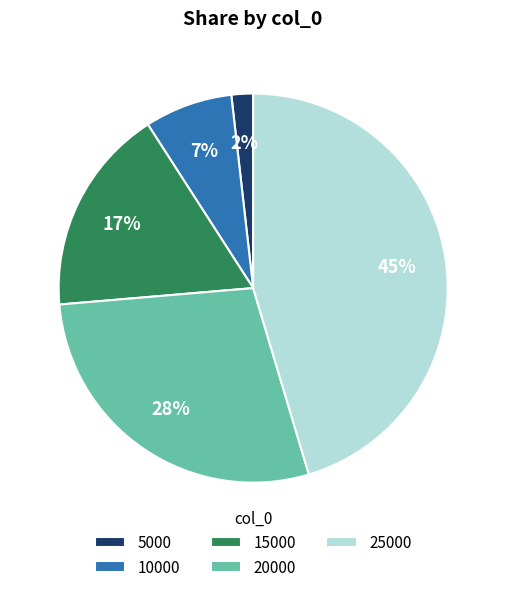

Does 15000 account for over 50% of the chart?

No